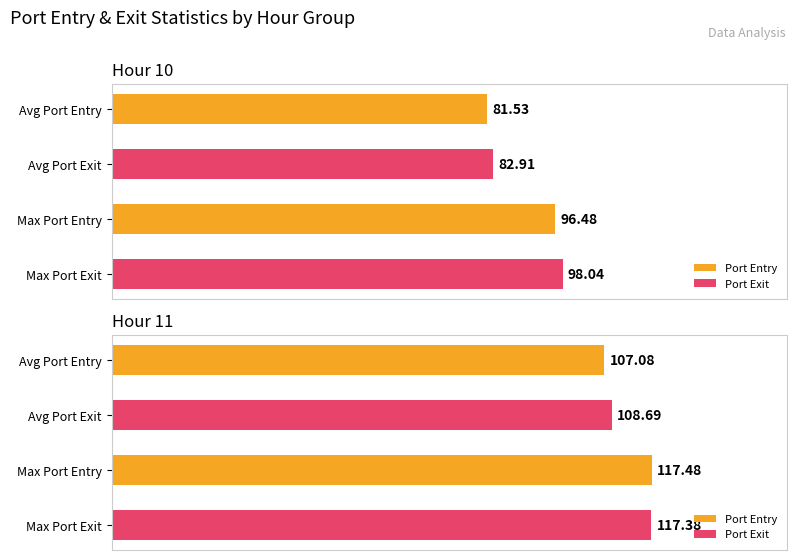

What is the difference between the Hour 10 values at Max Port Entry and Avg Port Exit?

13.6